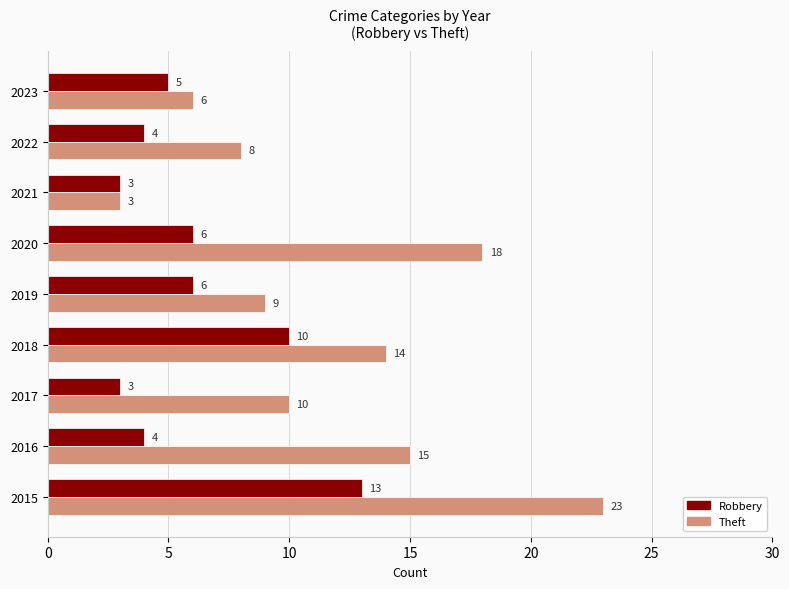

The value of Theft at 2015 is 41. True or false?

False